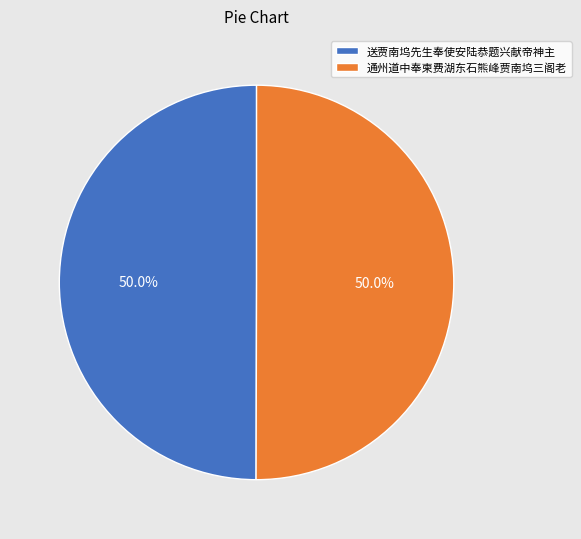

What portion of the pie excludes 通州道中奉柬费湖东石熊峰贾南坞三阁老?

50.0%